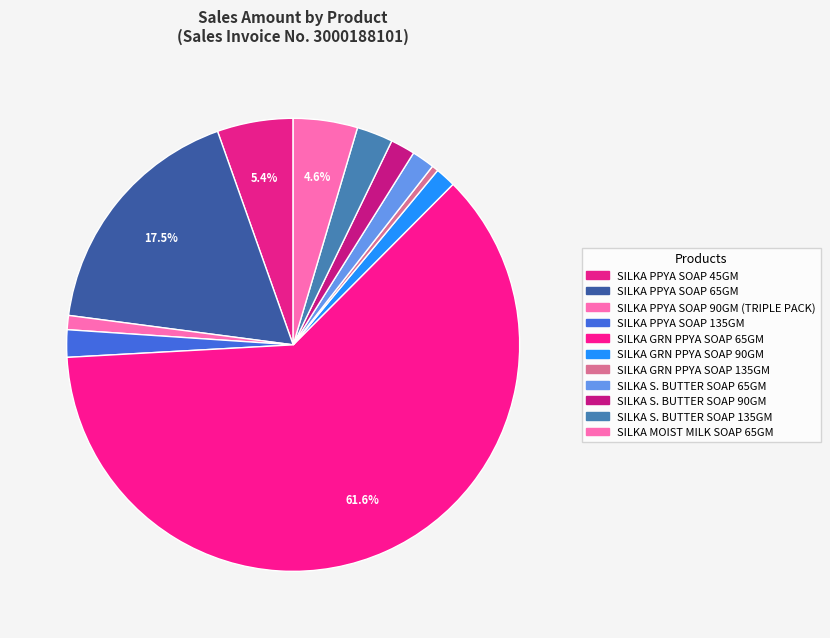

Which category accounts for the majority?

SILKA GRN PPYA SOAP 65GM